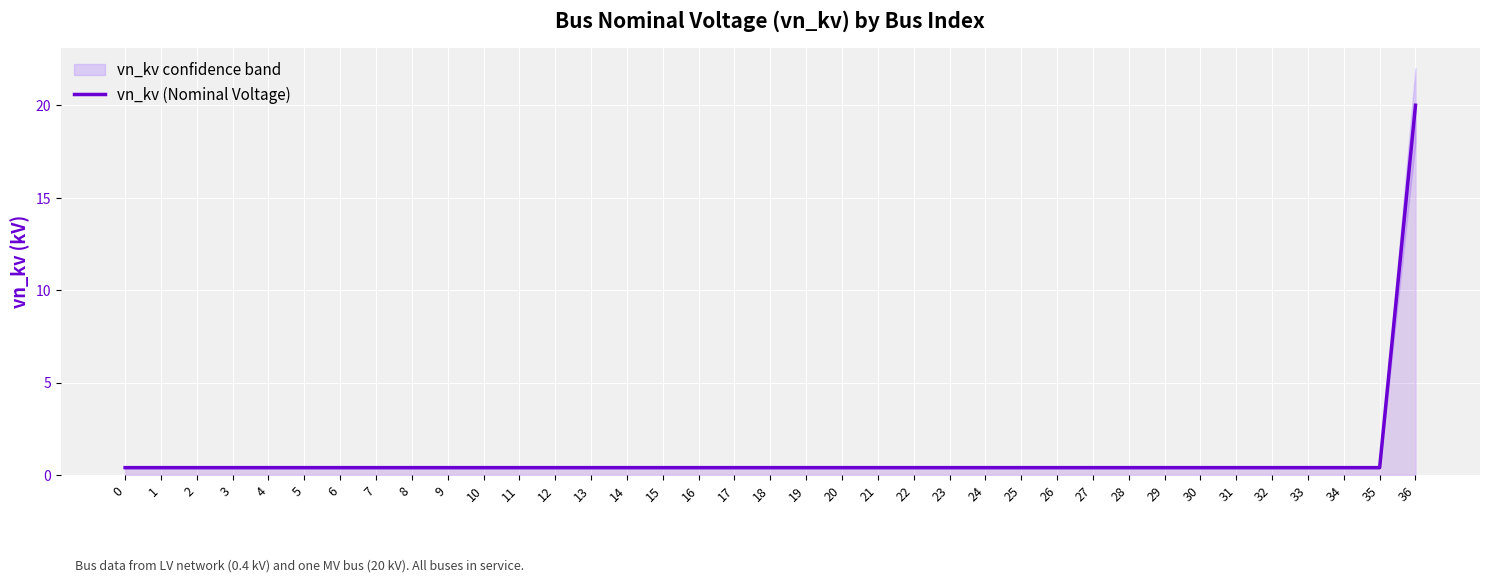

Which has a higher value, 2 or 21?

2